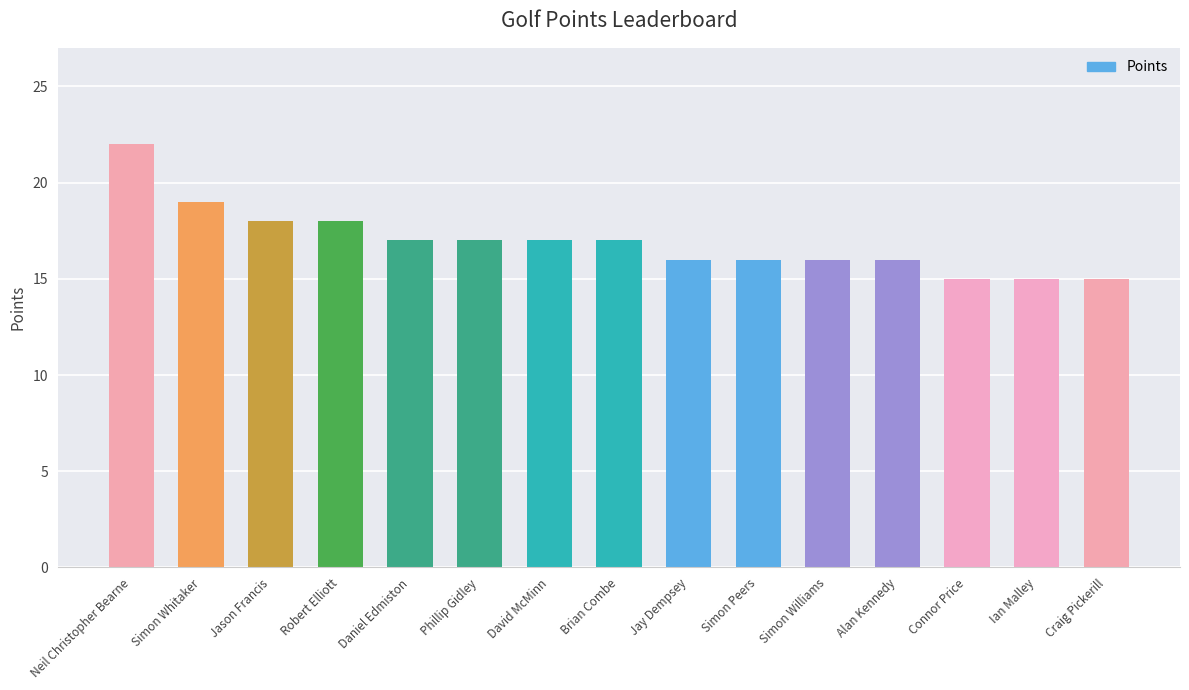

What is the label of the 4th bar from the left?

Robert Elliott